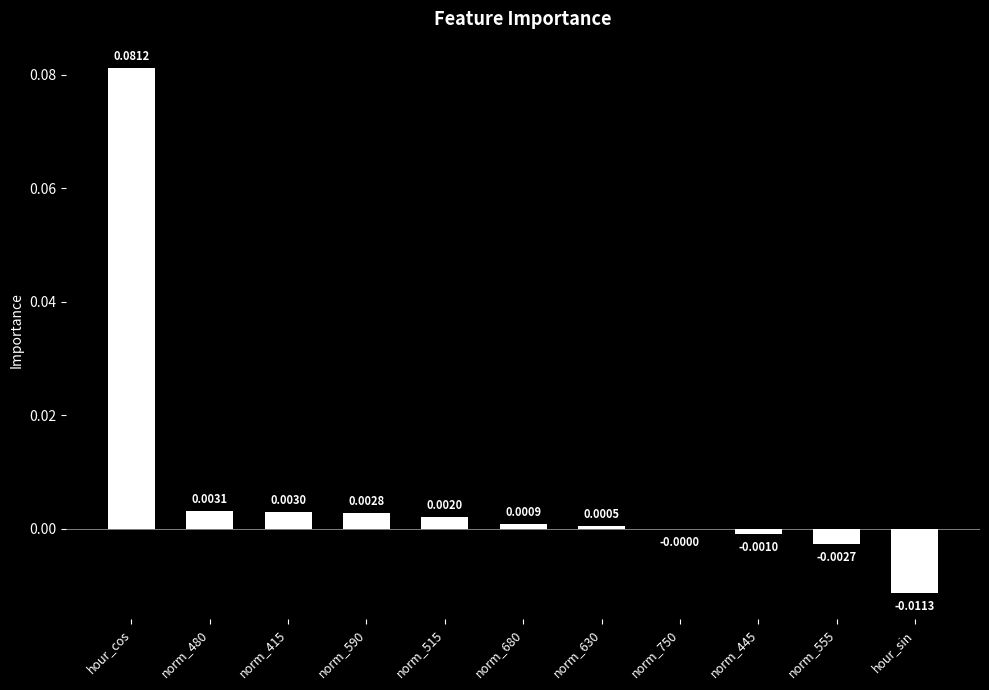

Which has a higher value, norm_630 or norm_680?

norm_680